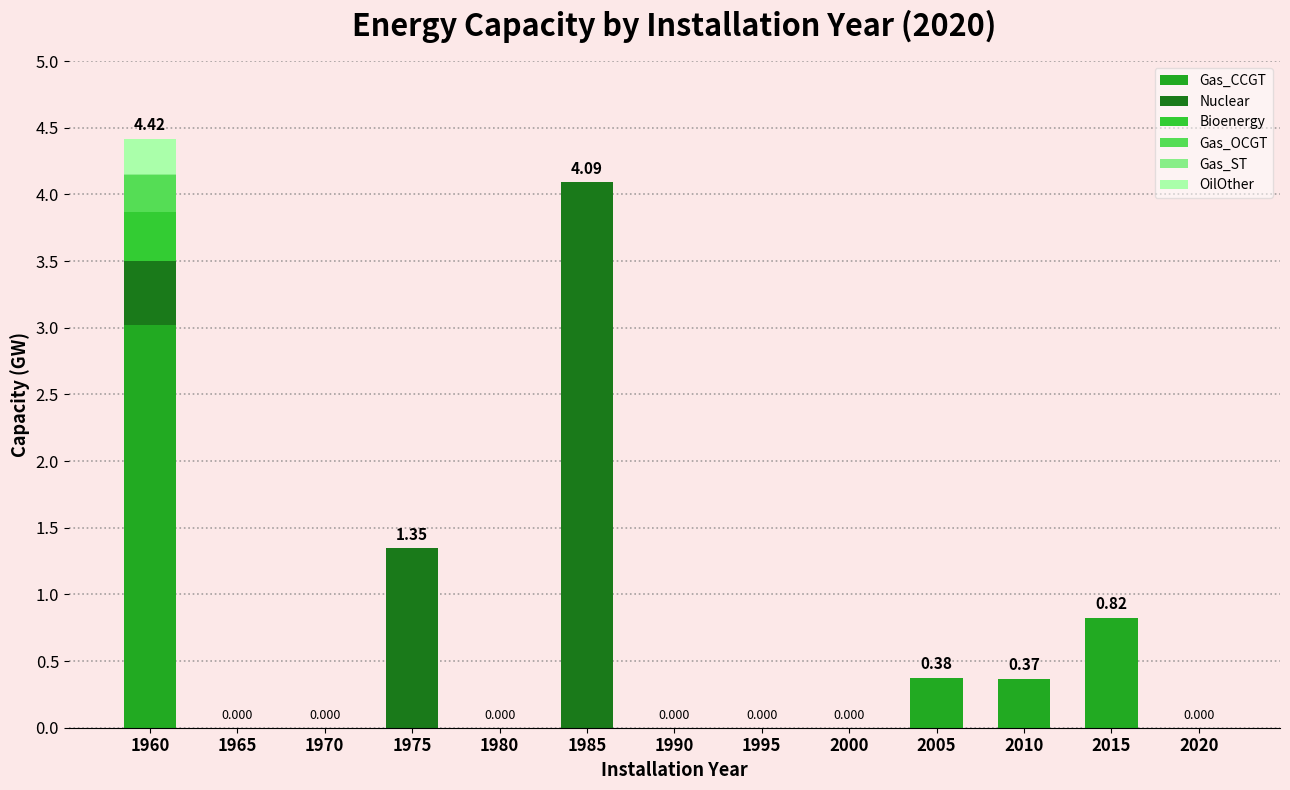

What is the average value of the Nuclear series?

0.5